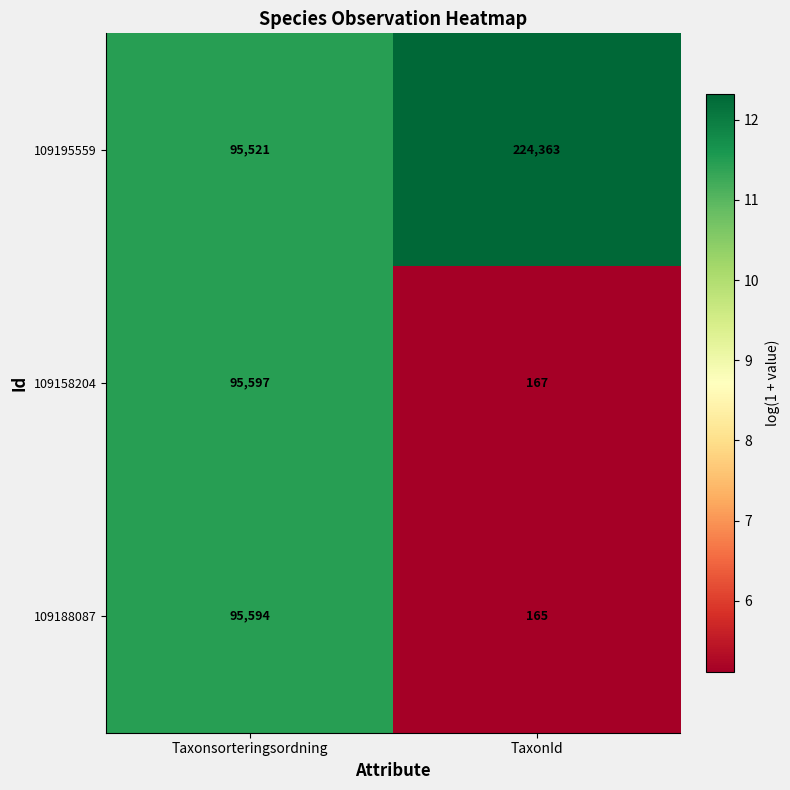

The 109158204 series shows 95597 at Taxonsorteringsordning. True or false?

True